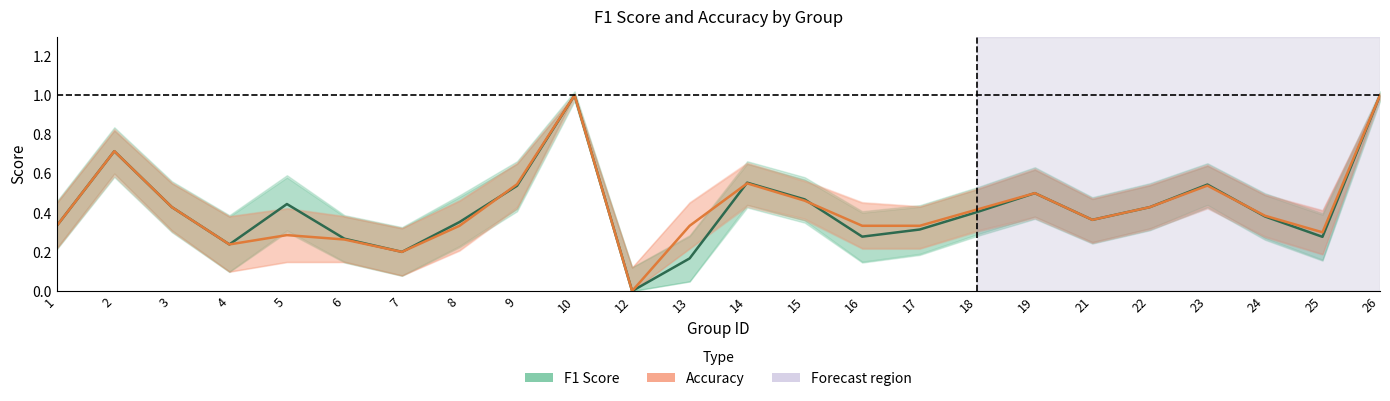

True or false: F1 Score has more than 1 points higher than both neighbors.

True